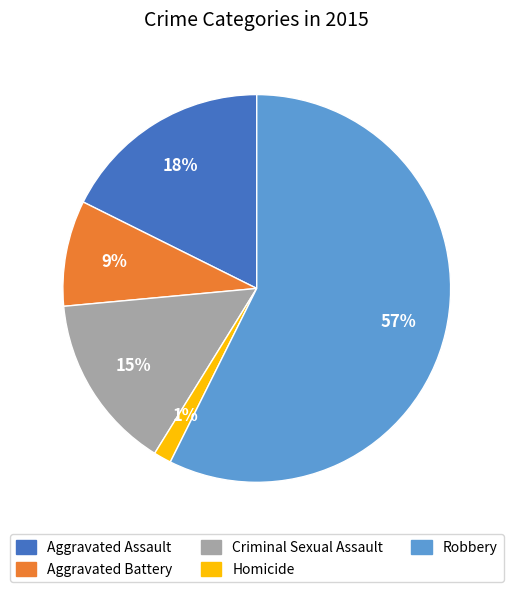

Does Robbery represent more than half of the total?

Yes